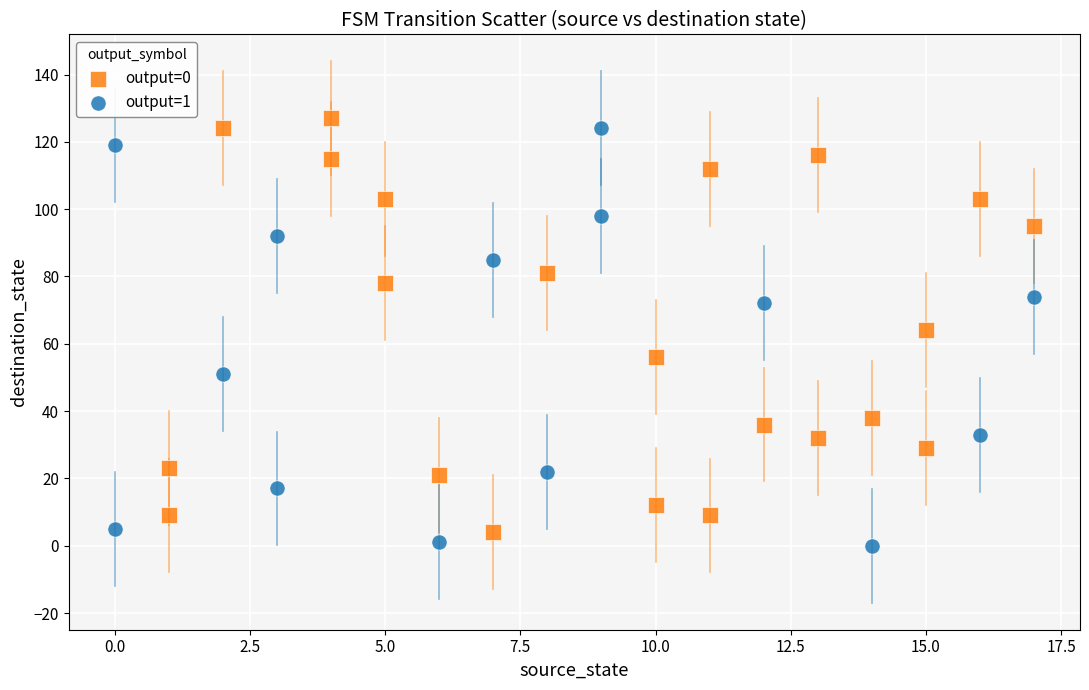

What are all the series names shown in the legend?

output=0, output=1